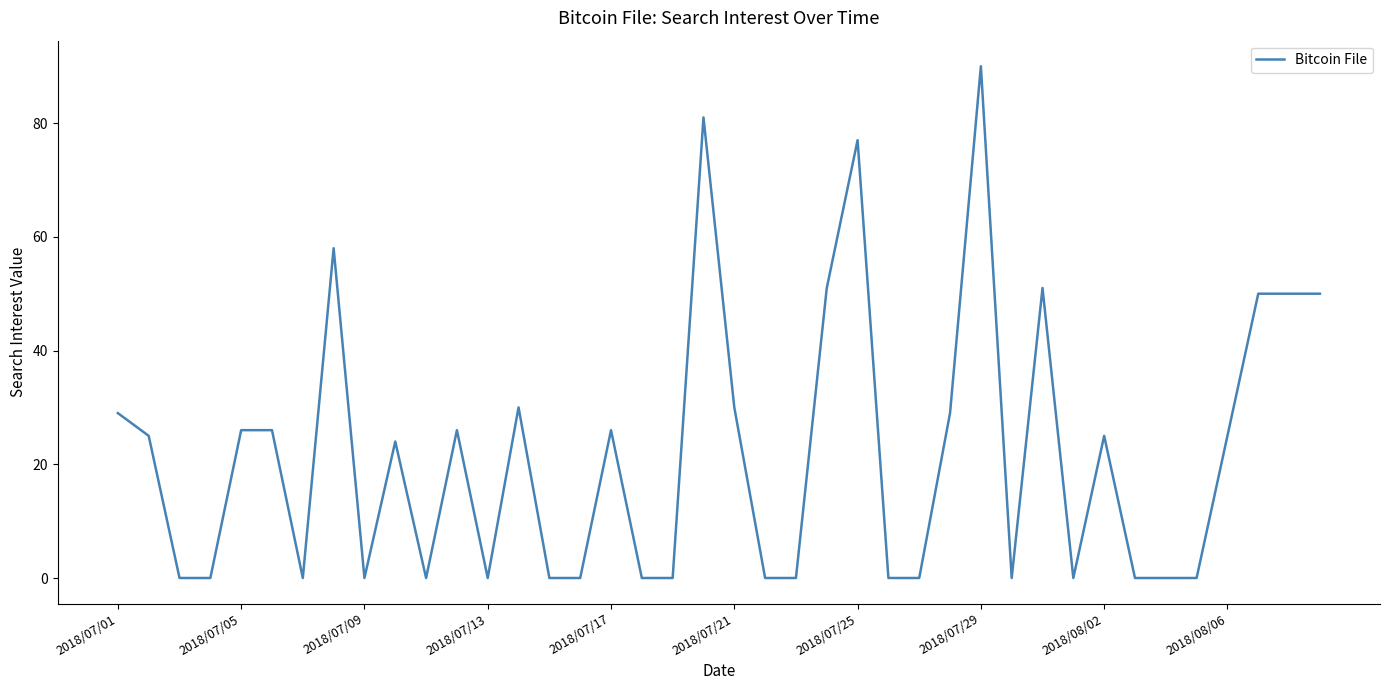

What is the greatest value displayed?

90